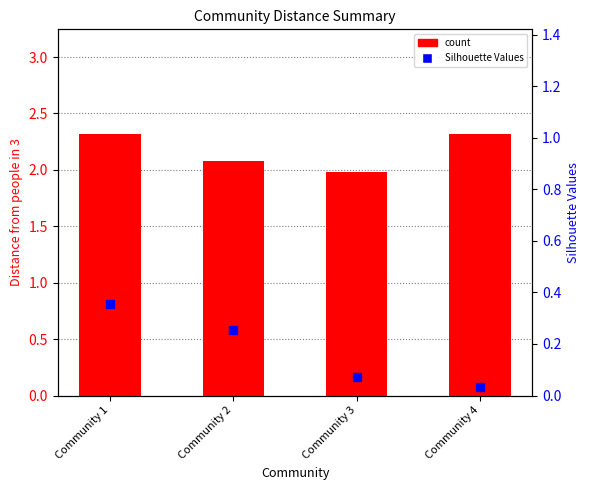

Which series reaches the maximum Y coordinate?

count